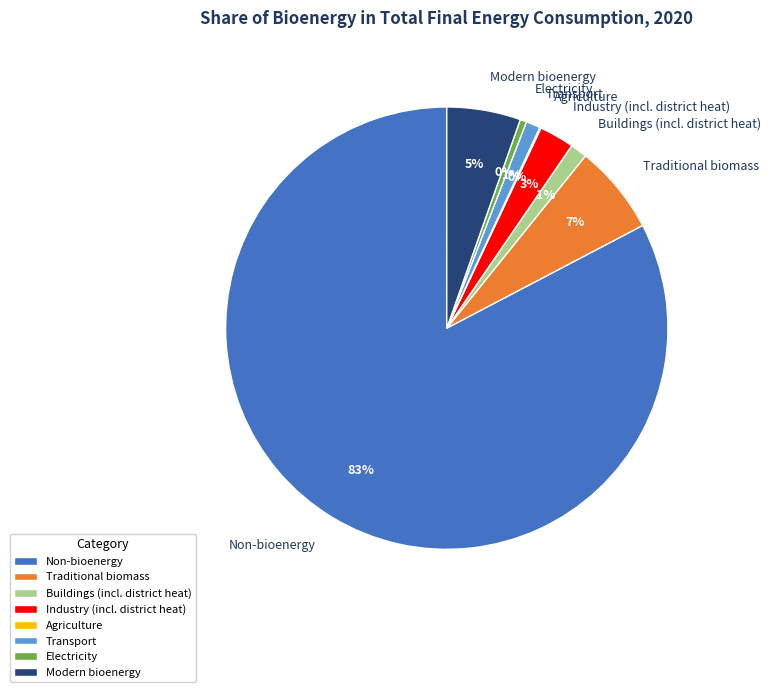

To the nearest percent, what is the difference between the largest and smallest slice percentages?

83%